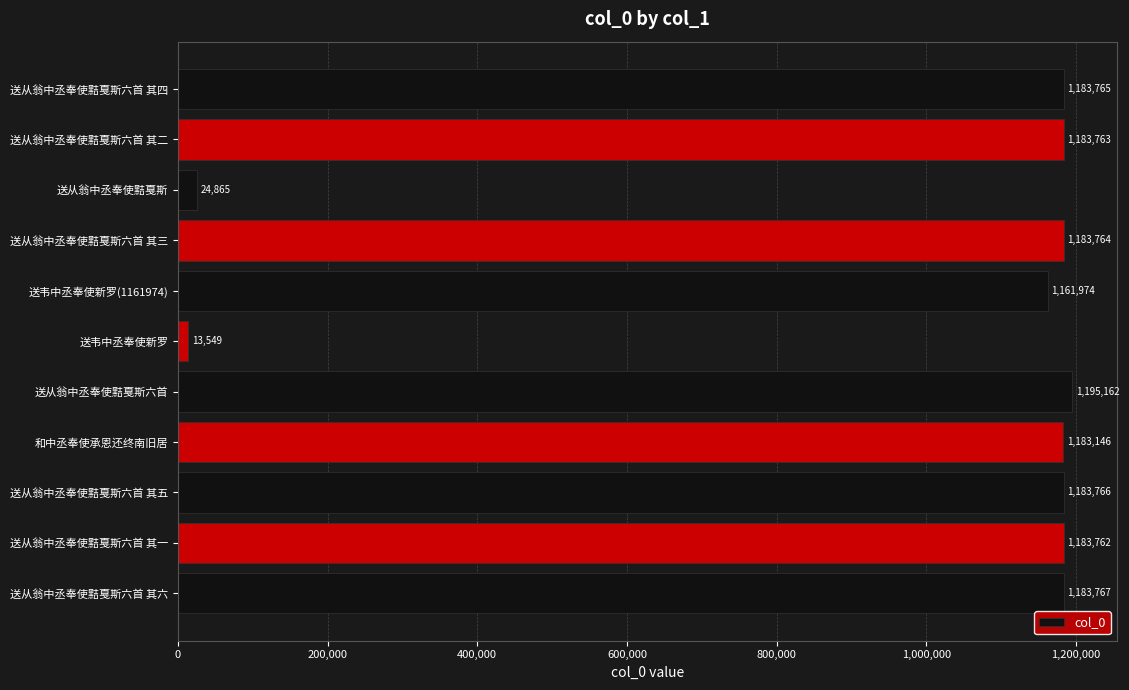

Count the number of data series in this chart.

1